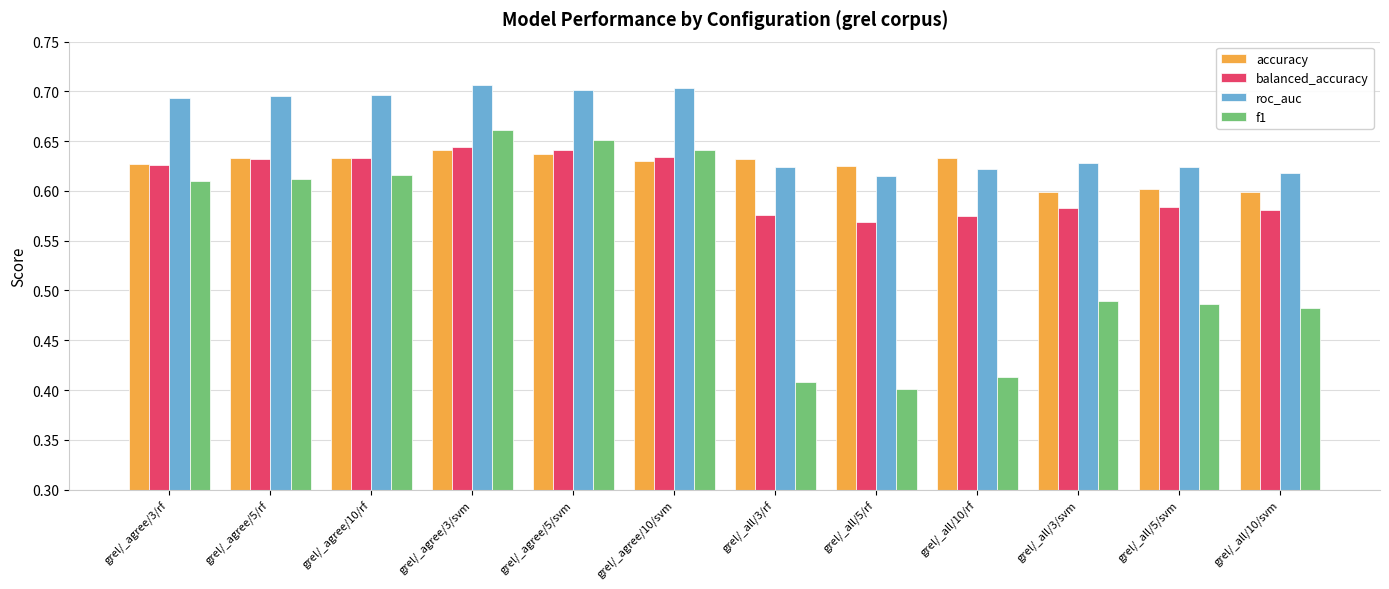

What is the sum of the f1 values at grel/_all/10/svm and grel/_all/5/rf?

0.9